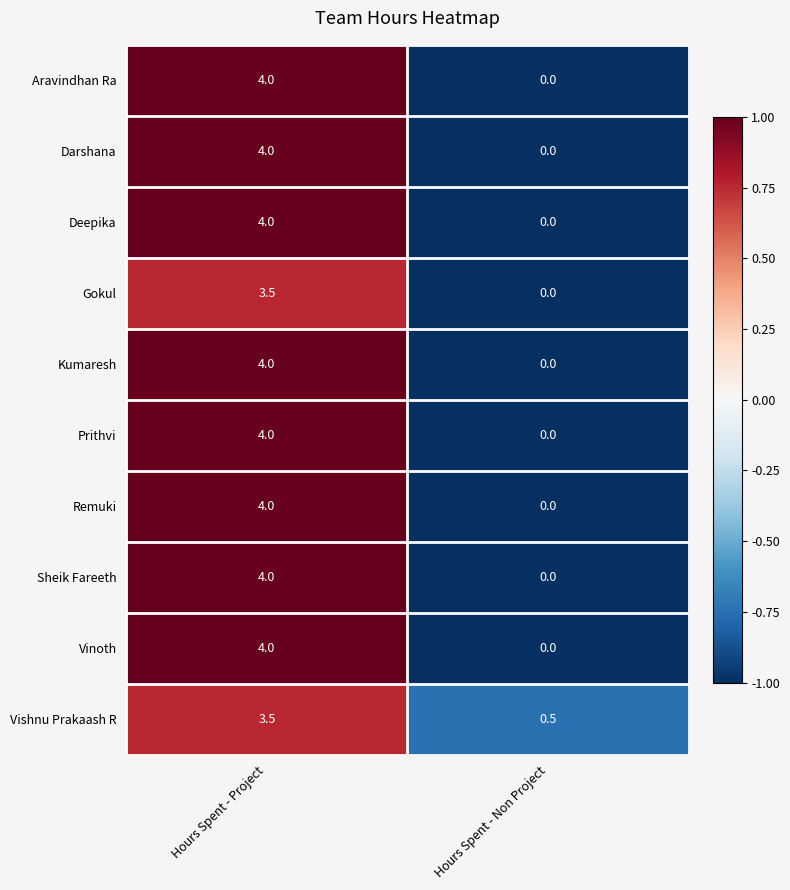

The value of Vishnu Prakaash R at Hours Spent - Project is 3.5. True or false?

True